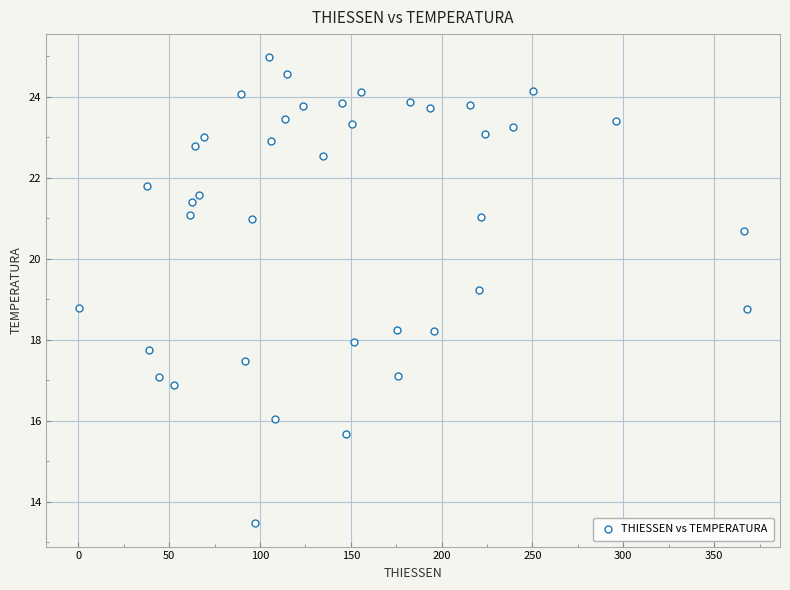

What is the range of Y values (max minus min)?

11.5